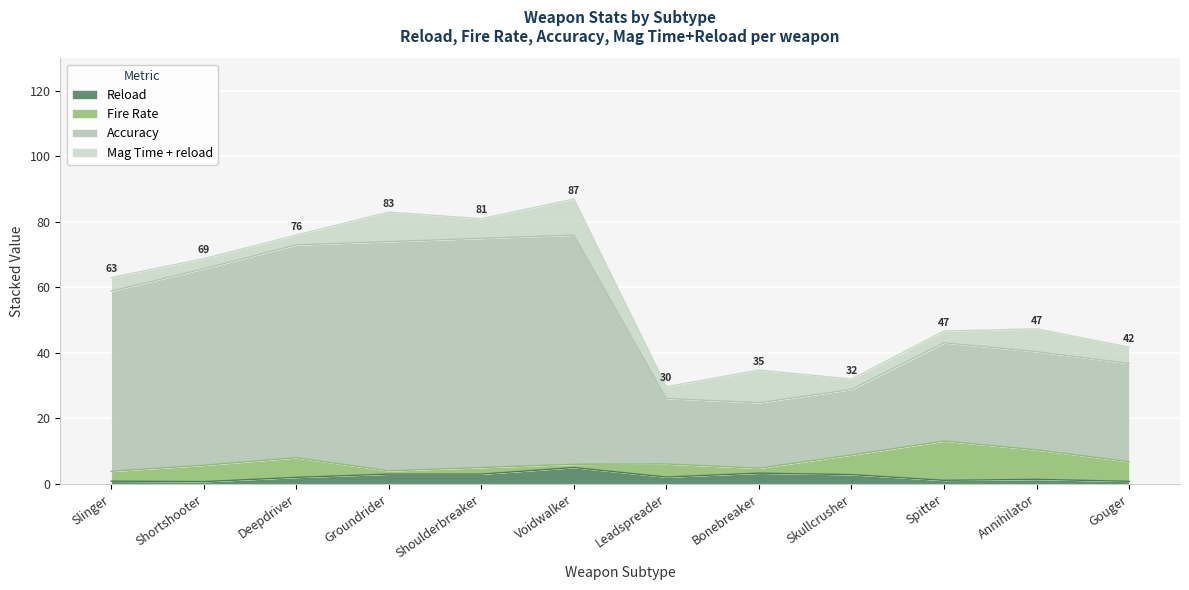

True or false: Reload has more than 2 interior local peaks.

True